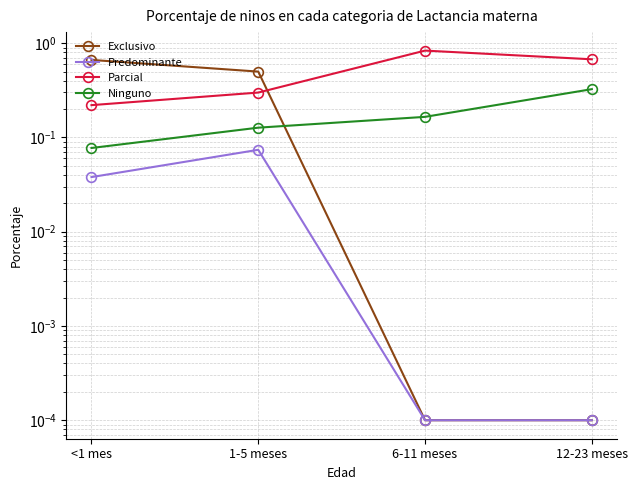

The Exclusivo series shows 0.7 at <1 mes. True or false?

True